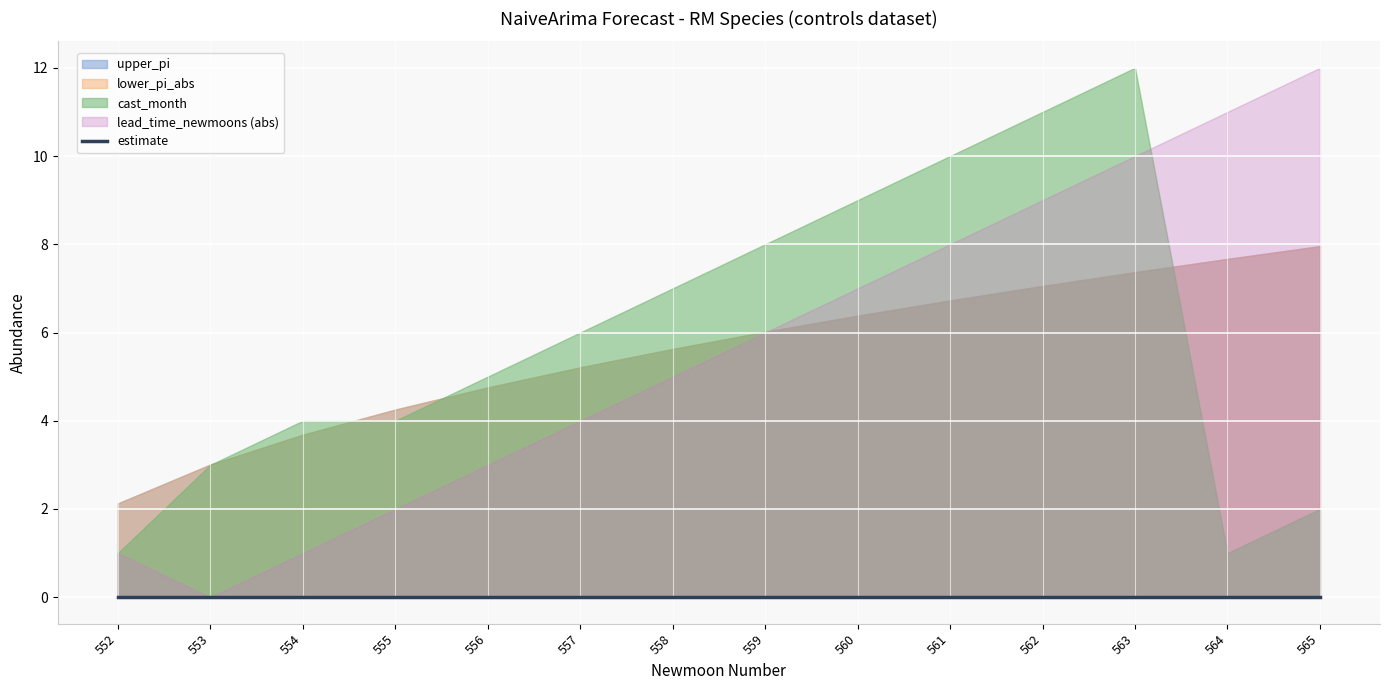

True or false: upper_pi has more than 0 interior local peaks.

False